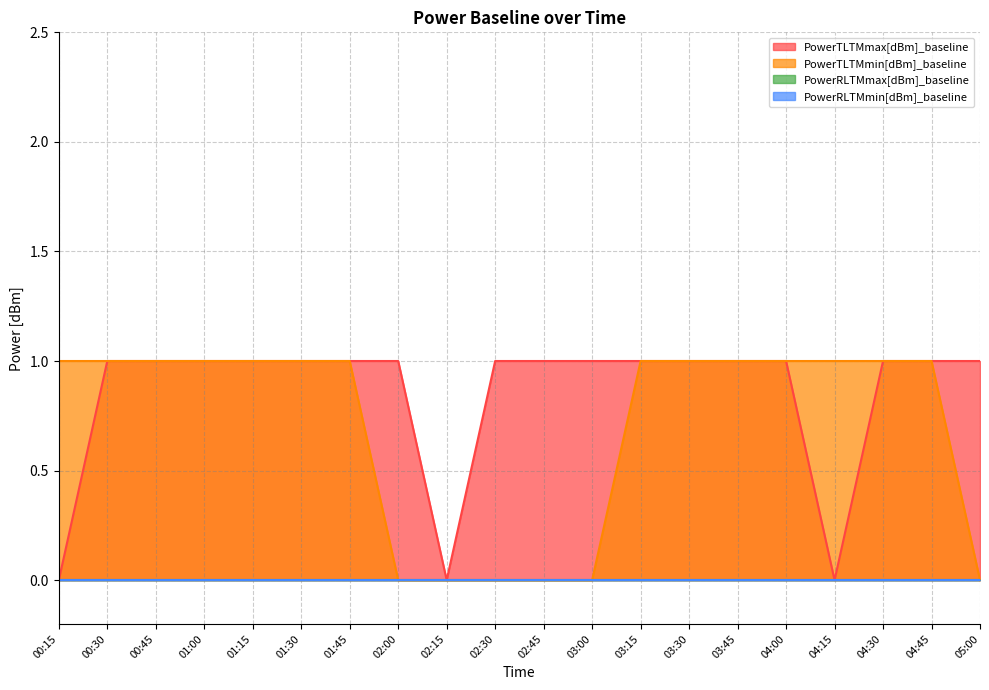

How many PowerTLTMmin[dBm]_baseline values are between 0 and 1?

20